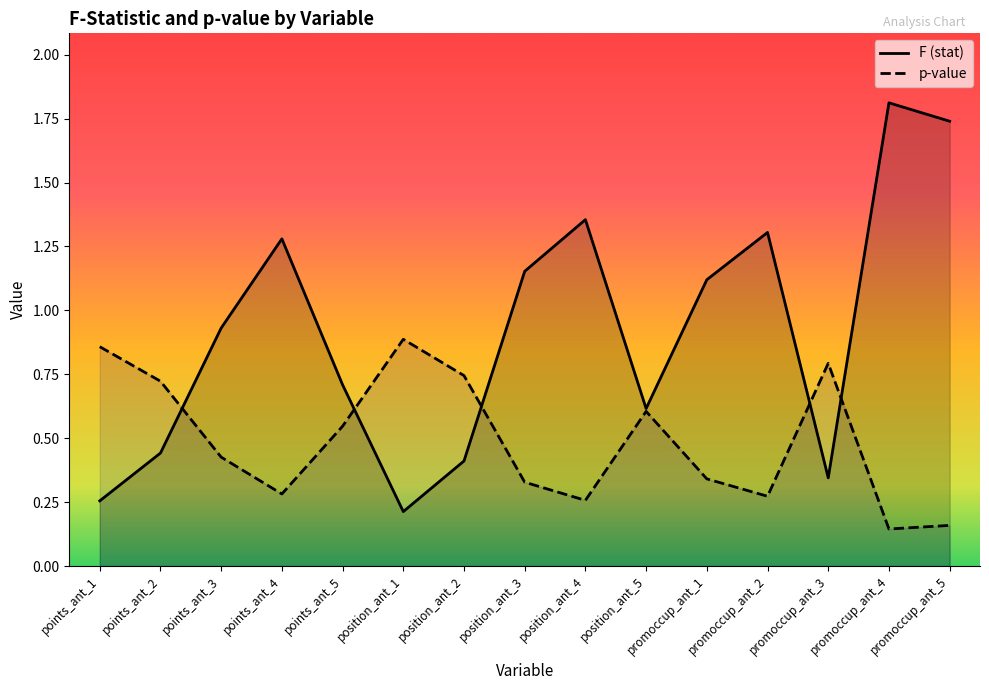

Is the value of F (stat) at promoccup_ant_2 greater than the value of p-value at promoccup_ant_1?

Yes